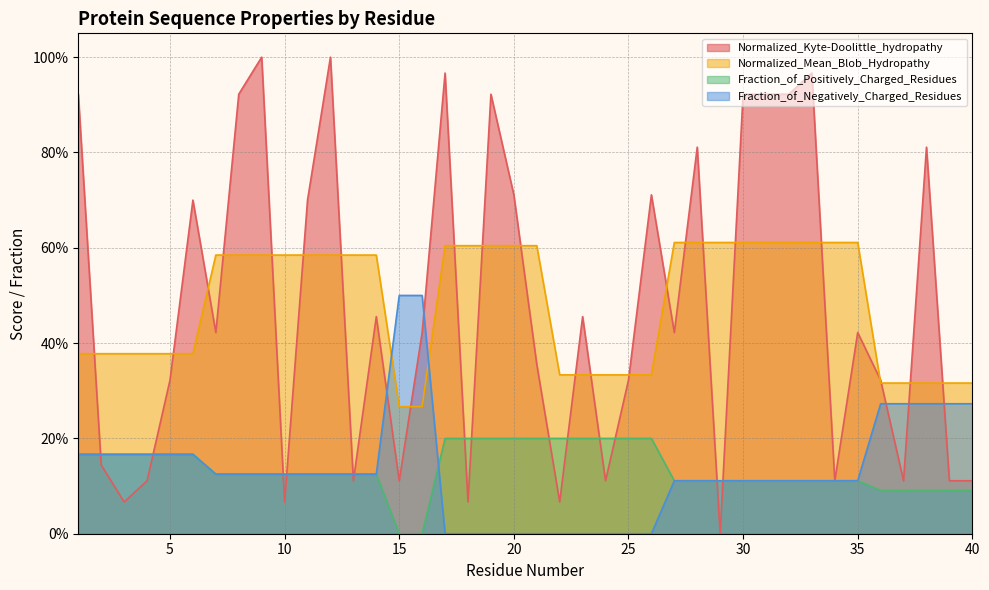

True or false: Fraction_of_Positively_Charged_Residues and Normalized_Mean_Blob_Hydropathy cross at least once.

False